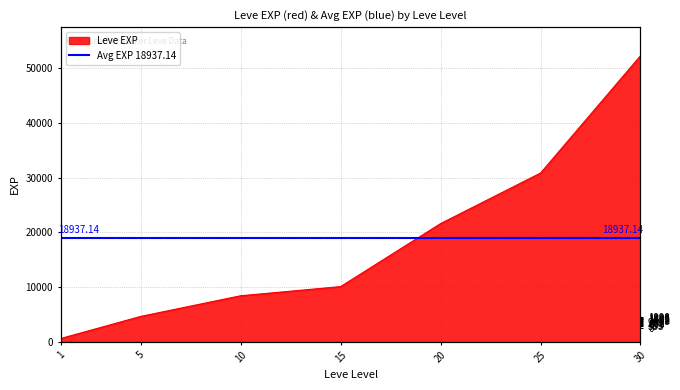

Reading left to right, extract all data points from this chart.

1=630	5=4660	10=8430	15=10100	20=21600	25=30820	30=52220